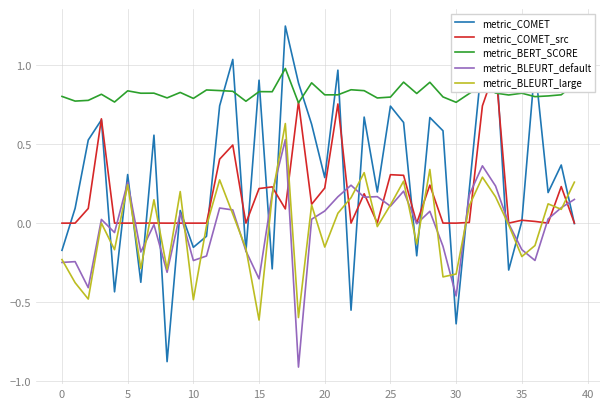

True or false: metric_BLEURT_large and metric_BERT_SCORE cross at least once.

False